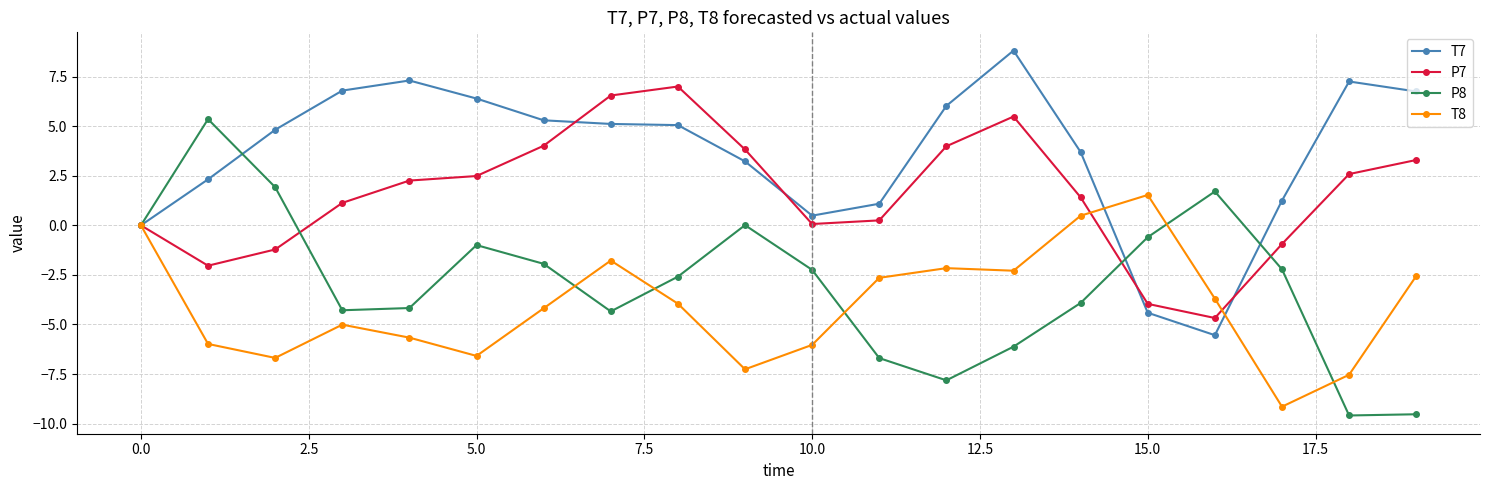

What is the value of the T8 point at the 13th from the left?

-2.2